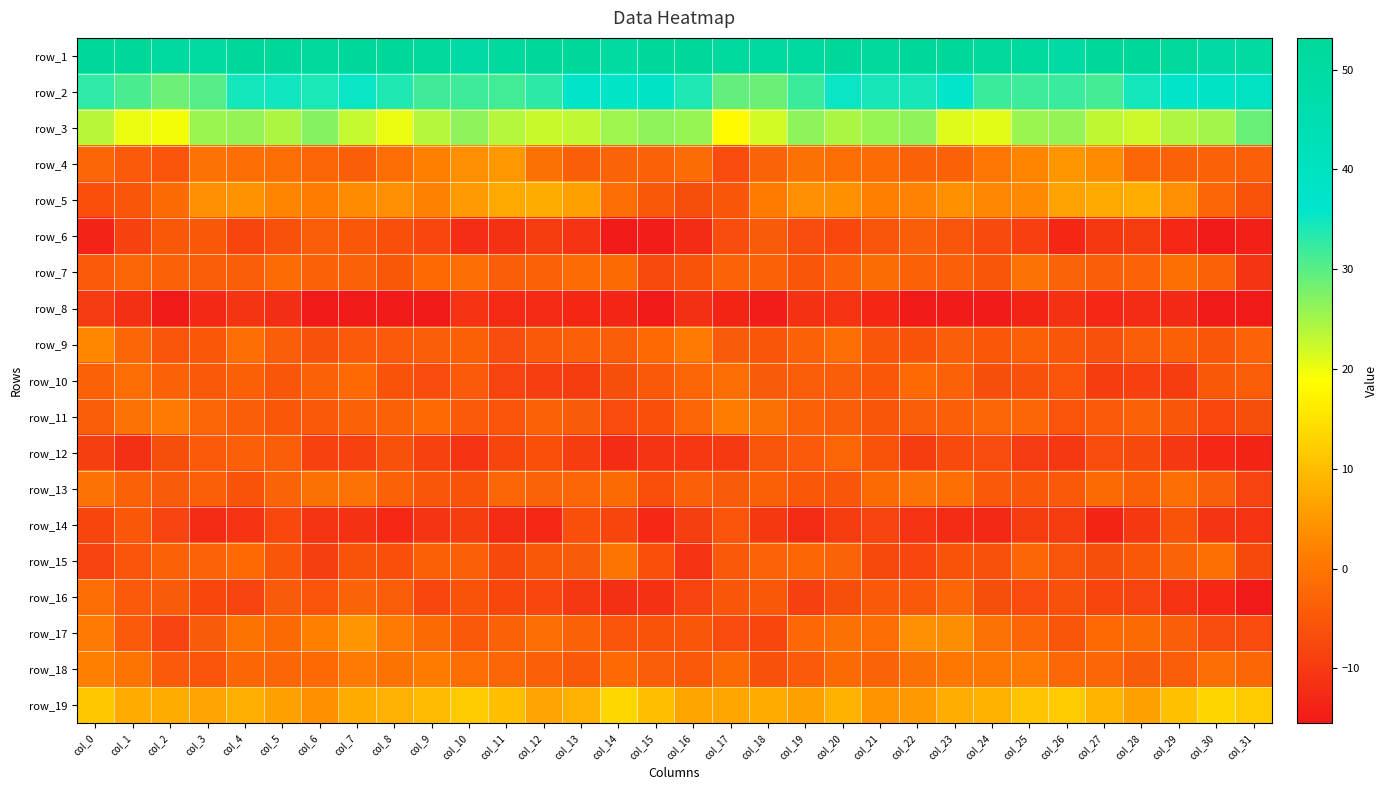

At which category is the sum across all series the highest?

col_20